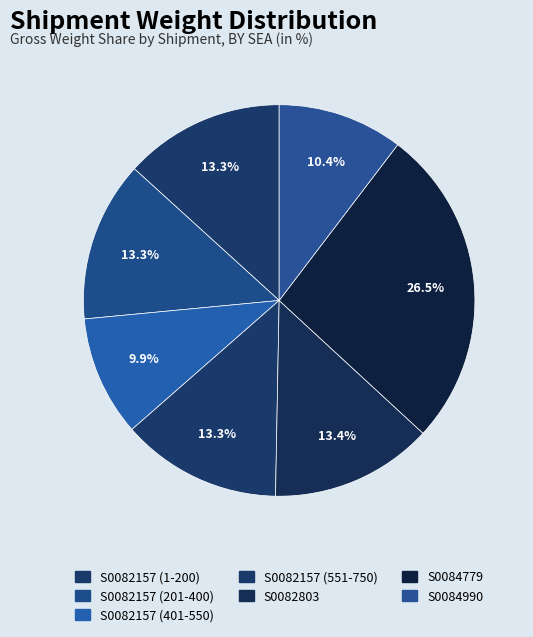

Count the number of slices in the pie.

7